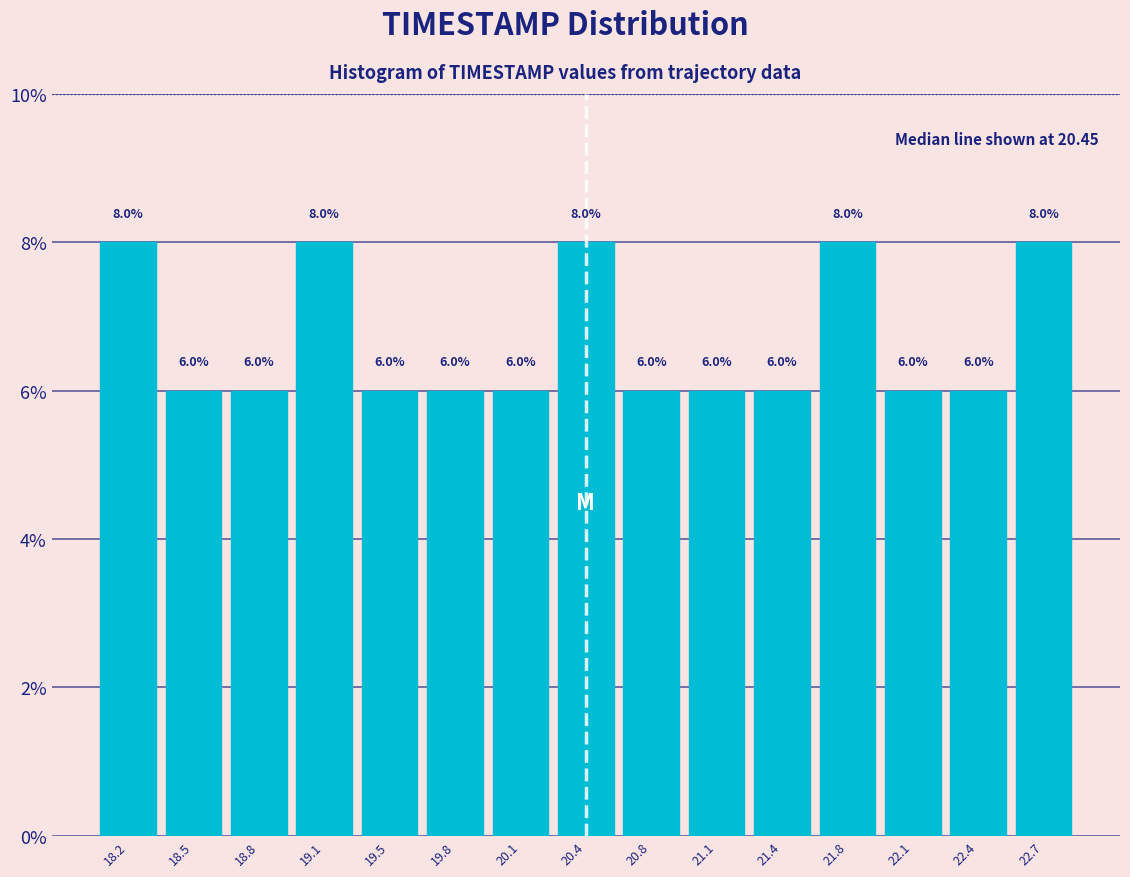

Reading left to right, transcribe this chart: for each bar, give the range it covers on the x-axis and its height. The bar edges are not printed on the chart, so give them approximately, as read against the axis.

18.00 to 18.35: 8.0
18.35 to 18.65: 6.0
18.65 to 19.00: 6.0
19.00 to 19.30: 8.0
19.30 to 19.65: 6.0
19.65 to 19.95: 6.0
19.95 to 20.30: 6.0
20.30 to 20.60: 8.0
20.60 to 20.95: 6.0
20.95 to 21.25: 6.0
21.25 to 21.60: 6.0
21.60 to 21.90: 8.0
21.90 to 22.25: 6.0
22.25 to 22.55: 6.0
22.55 to 22.90: 8.0